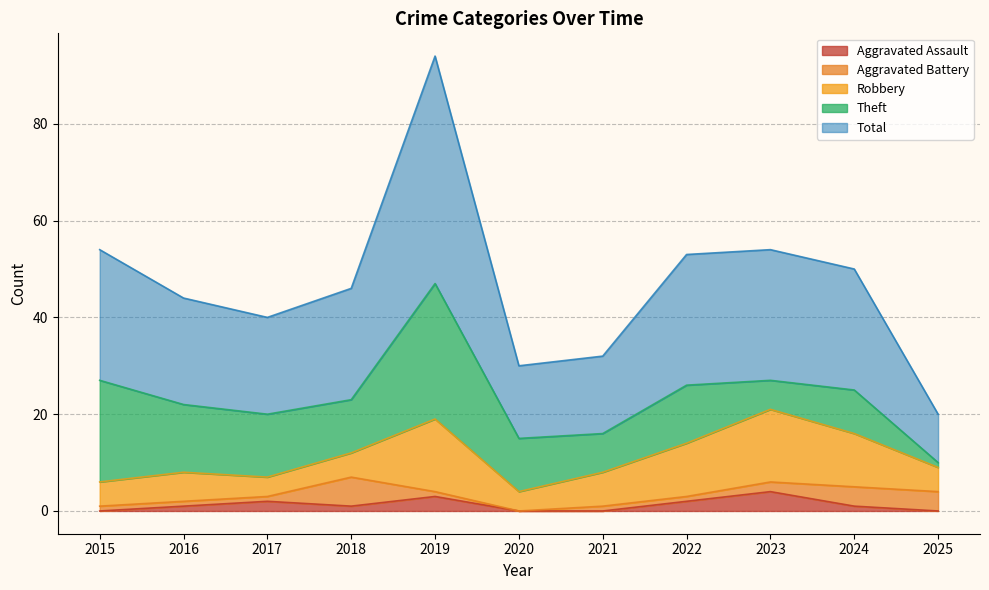

Which series has the largest total across all categories?

Total